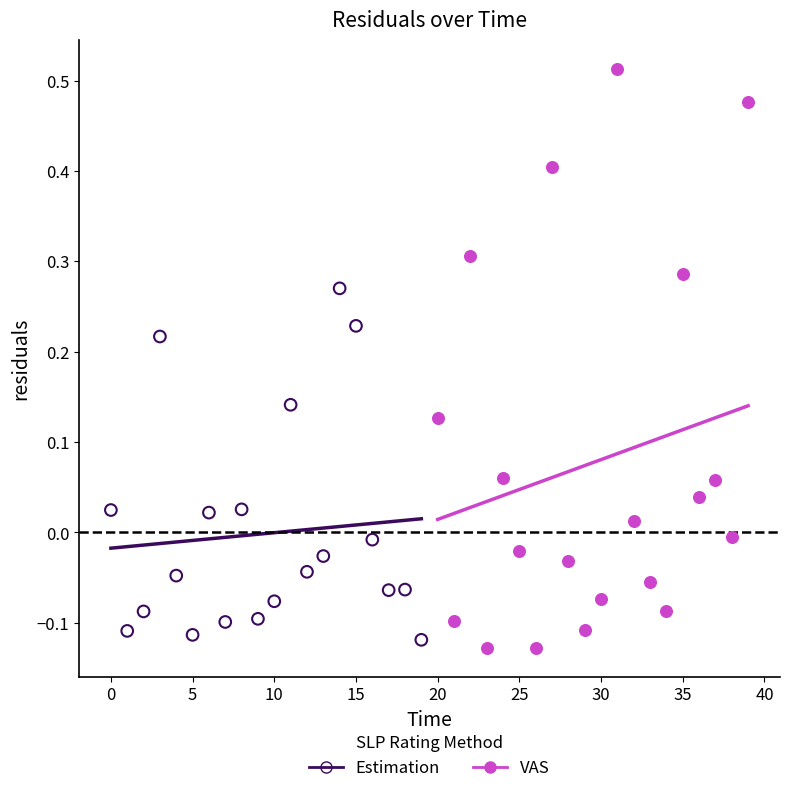

Which series contains the lowest Y value?

VAS